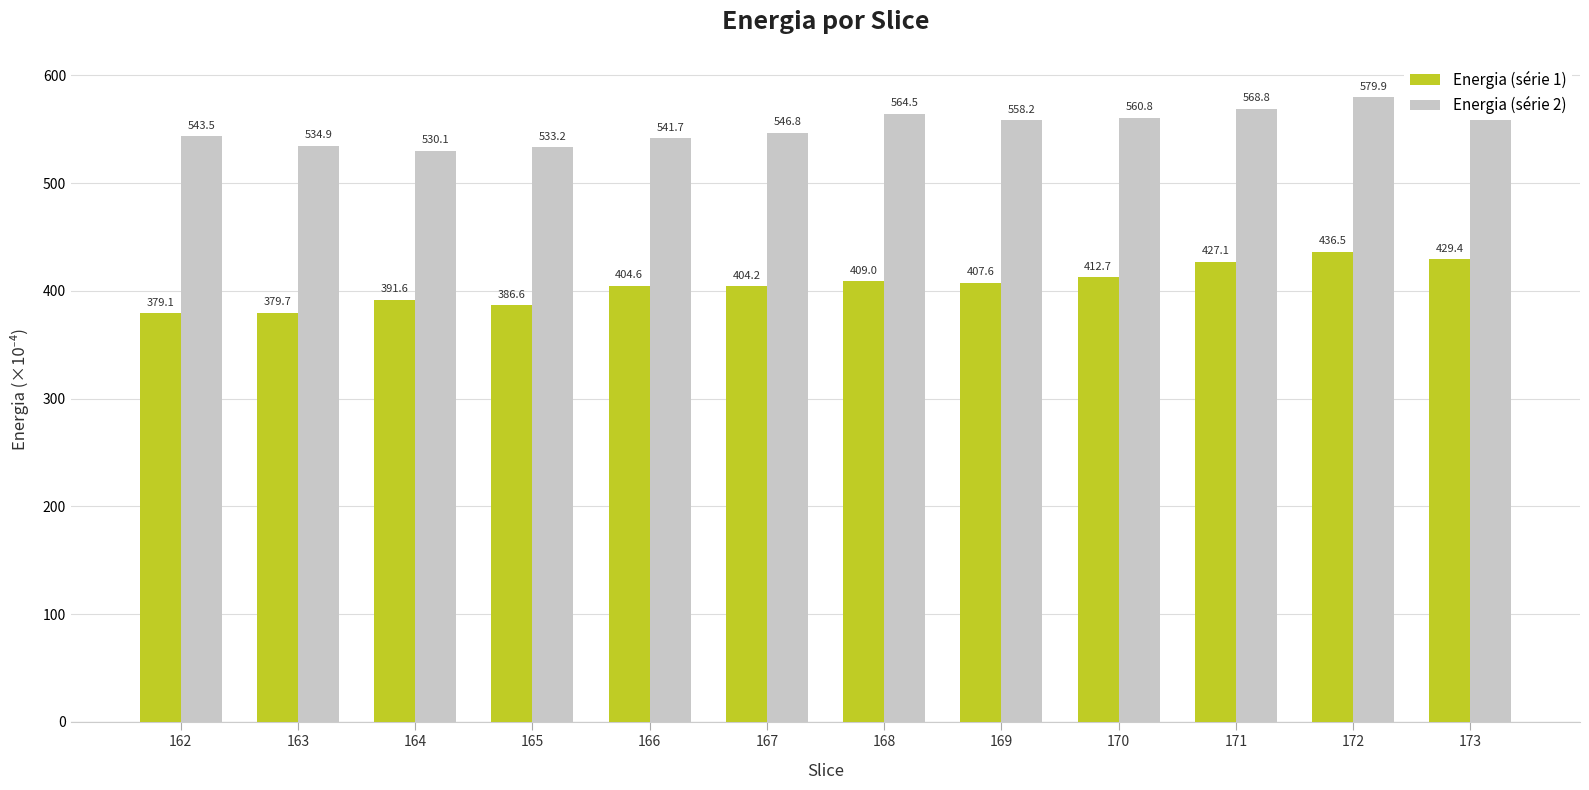

True or false: Energia (série 2) has a value of 564.5 at 168.

True